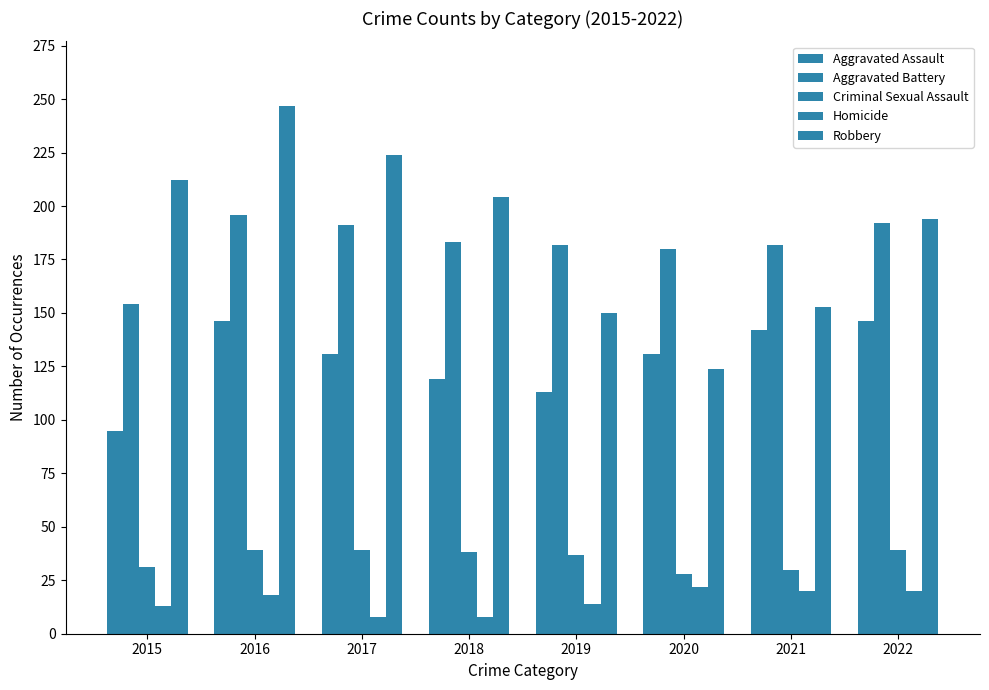

How many groups of bars are there?

8